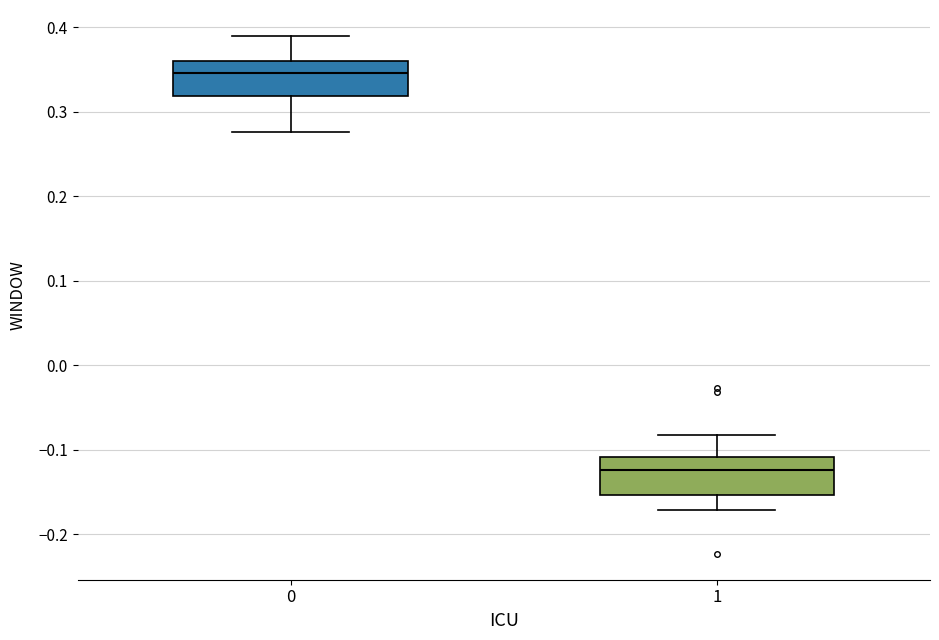

Reading left to right, read every box against the y-axis: the position of its median line, the range the box covers, and the ends of its whiskers. The values are not printed on the chart, so give them approximately, as read against the axis.

0: median 0.35, box 0.32 to 0.36, whiskers 0.28 to 0.39
1: median -0.12, box -0.15 to -0.11, whiskers -0.17 to -0.08